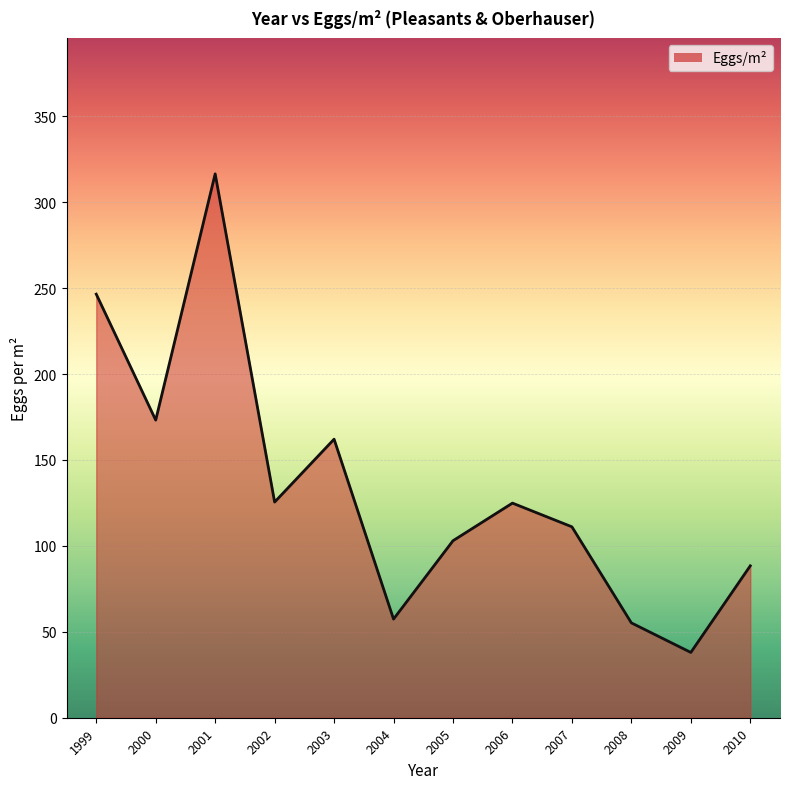

What is the sum of all values?

1601.8